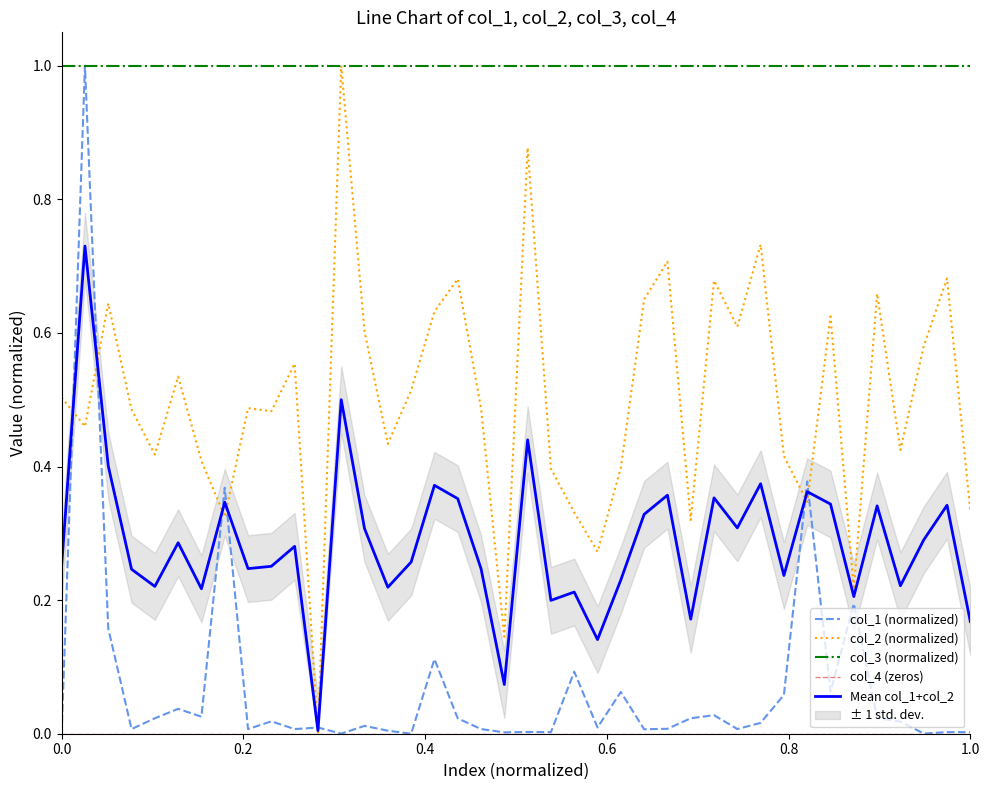

What is the minimum value for col_3 (normalized)?

1.0